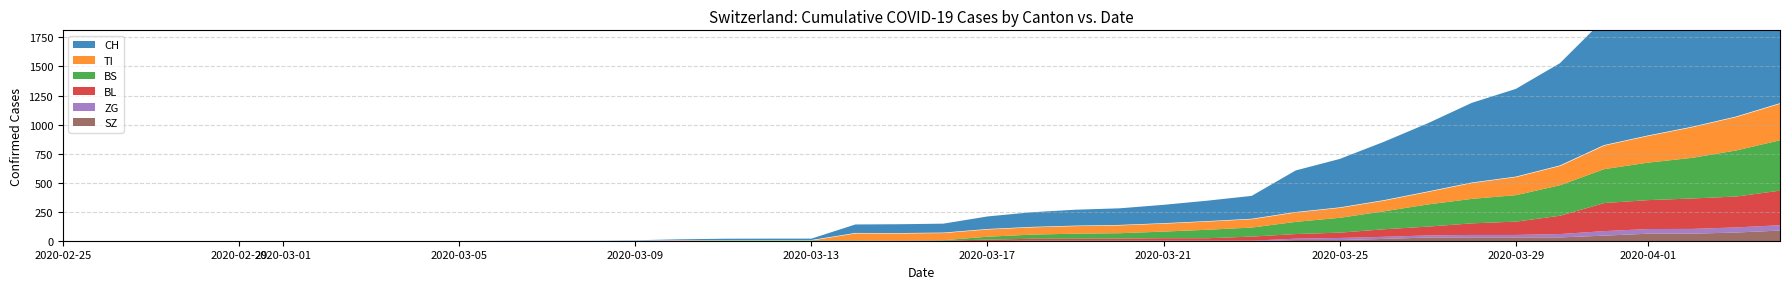

Reading left to right, extract all data points from this chart.

CH: 0	0	0	0	0	0	0	0	0	0	1	1	1	3	7	11	12	12	73	76	77	108	126	137	143	158	176	197	358	417	502	587	686	755	880	1082	1253	1464	1570	1725
TI: 0	0	0	0	0	0	0	0	0	0	0	0	0	0	0	0	0	0	61	61	61	62	62	65	67	68	70	71	80	85	91	107	136	155	165	202	229	263	287	314
BS: 0	0	0	0	0	0	0	0	0	0	0	0	0	0	0	4	4	4	4	0	4	25	36	44	46	57	73	78	105	128	155	191	211	228	263	292	323	350	397	434
BL: 0	0	0	0	0	0	0	0	0	0	0	0	0	1	2	2	2	2	2	5	5	13	16	16	18	21	21	35	40	46	65	76	100	115	158	242	249	262	266	298
ZG: 0	0	0	0	0	0	0	0	0	0	0	0	0	0	3	0	0	0	0	0	0	1	5	5	5	5	5	5	12	18	18	18	21	21	29	39	40	41	44	46
SZ: 0	0	0	0	0	0	0	0	0	0	0	0	0	0	0	0	0	0	0	0	0	0	0	0	0	0	0	0	10	10	20	32	33	33	33	48	65	65	75	92